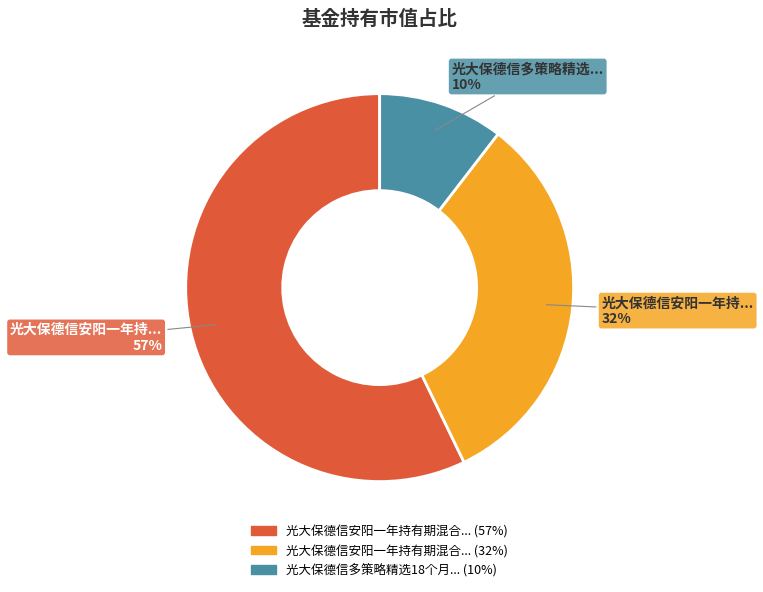

Is there a majority slice in this chart?

Yes